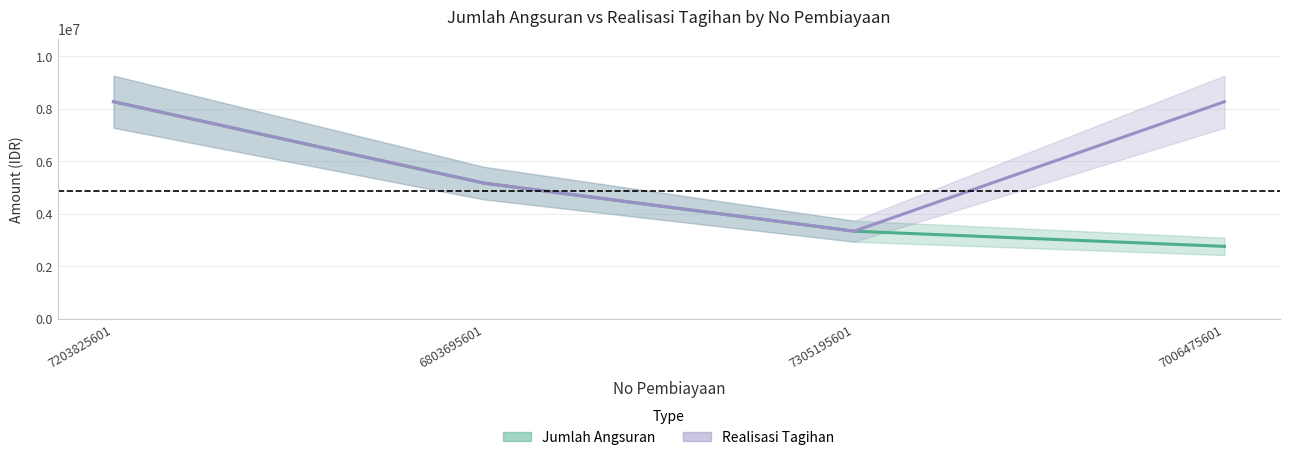

What is the smallest value displayed?

2755000